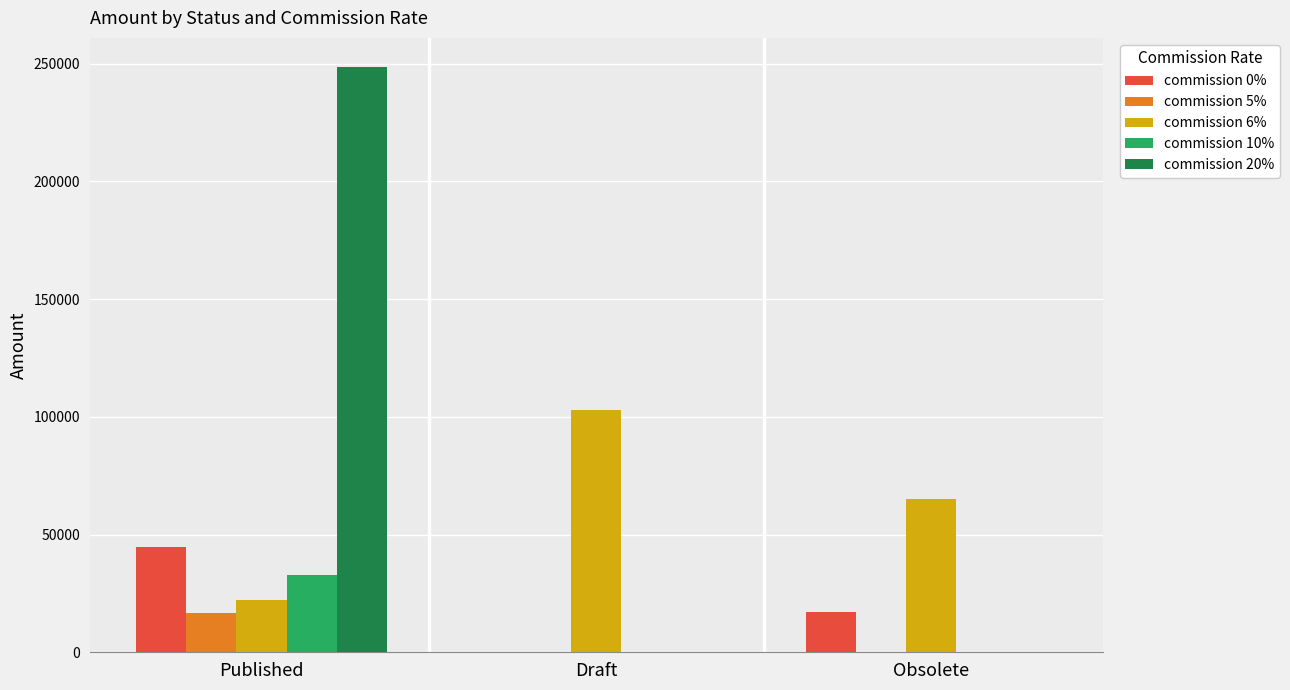

Does the chart contain stacked bars?

No